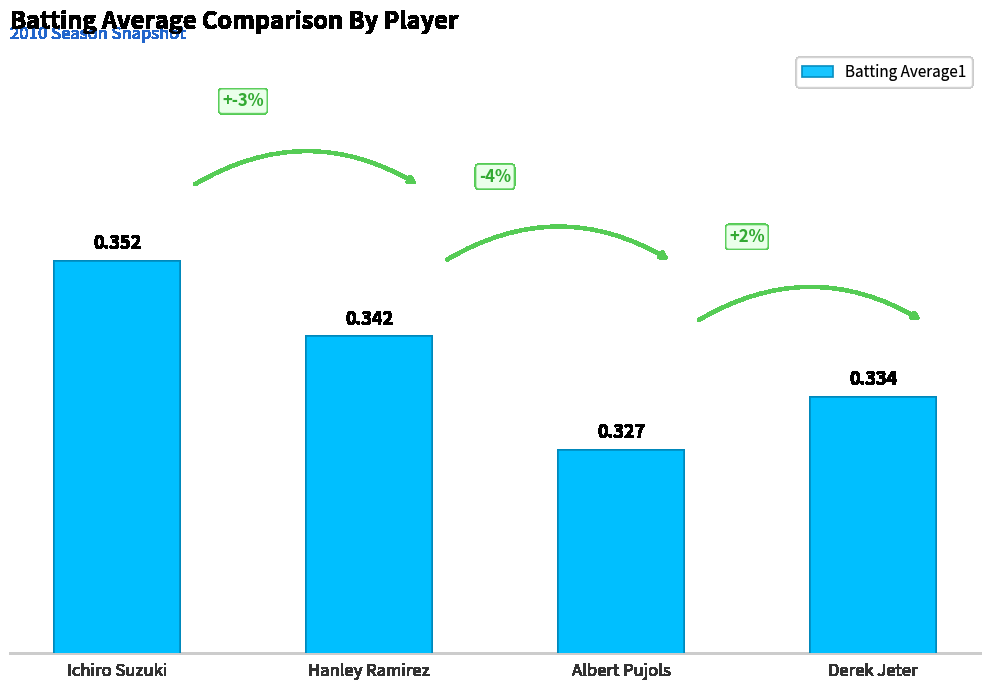

True or false: the data shows 0.2 at Hanley Ramirez.

False